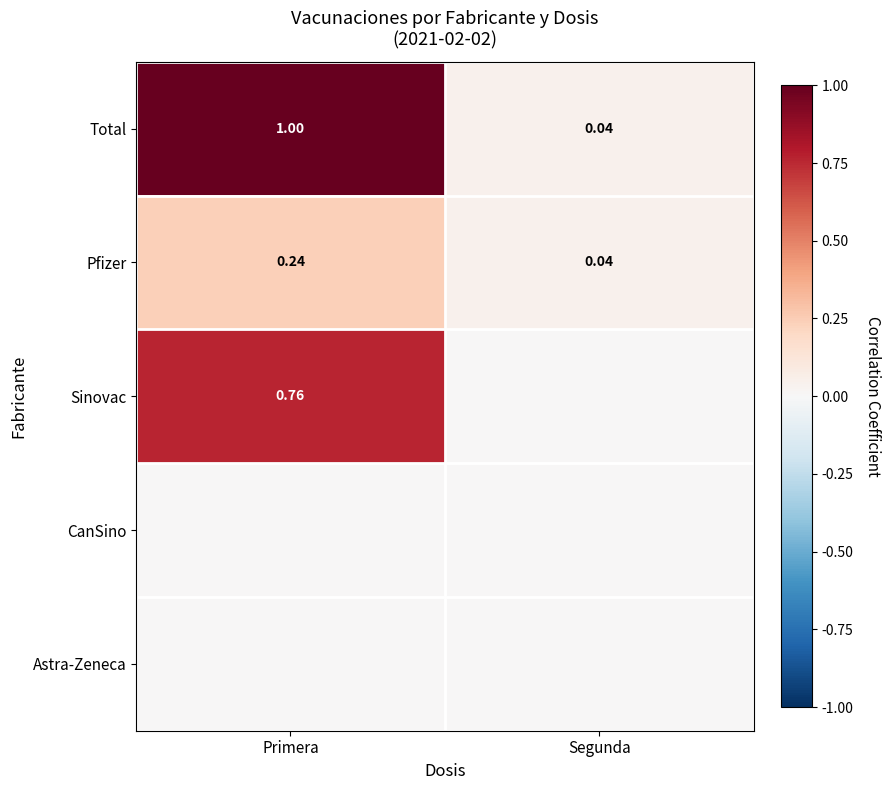

Where is Pfizer nearest to the value 0?

Segunda